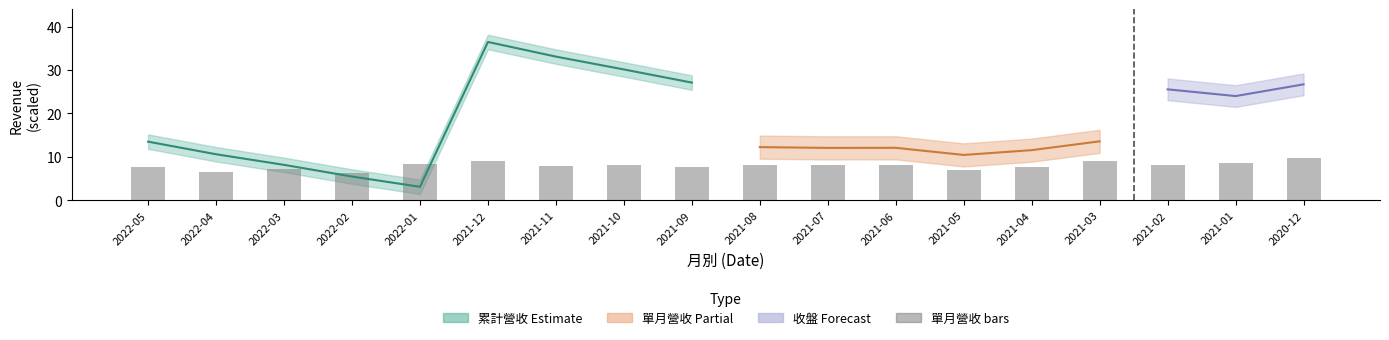

How many data points are above 8?

10